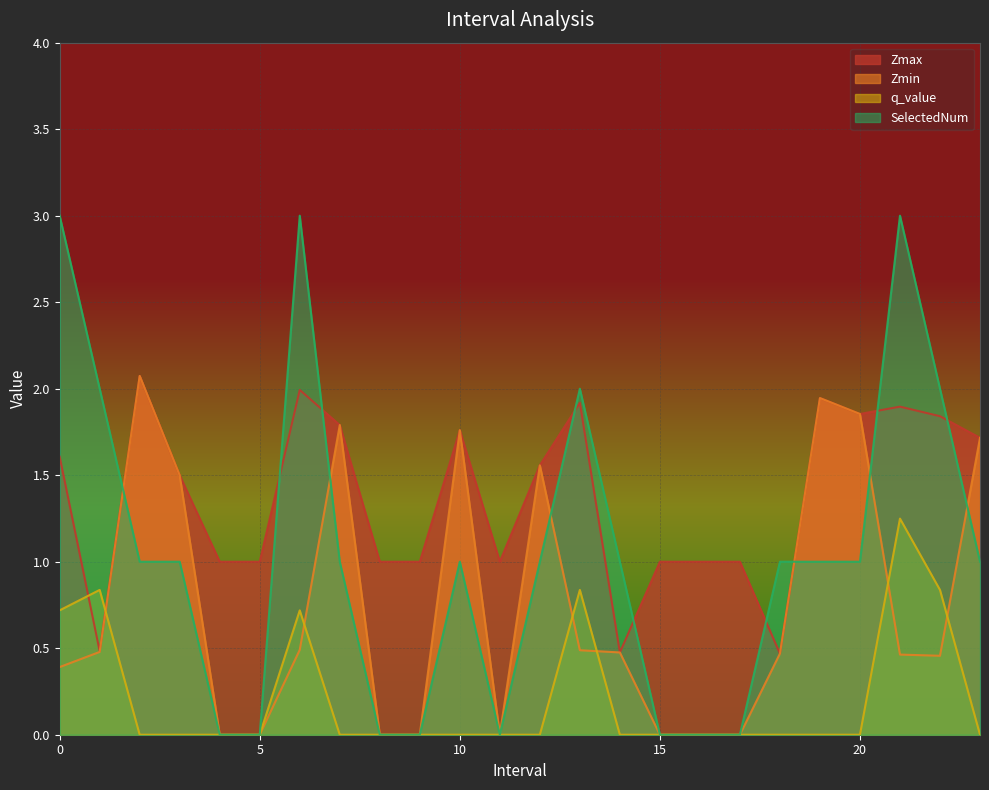

How many interior local peaks does the Zmax series have?

6